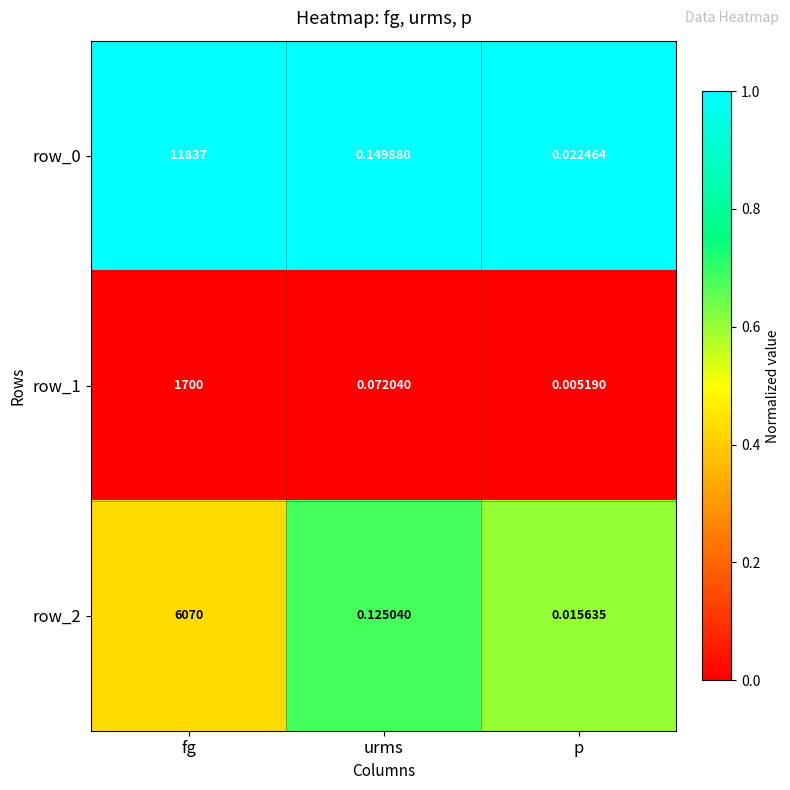

List the labels in order of row_0 value, largest first.

fg, urms, p